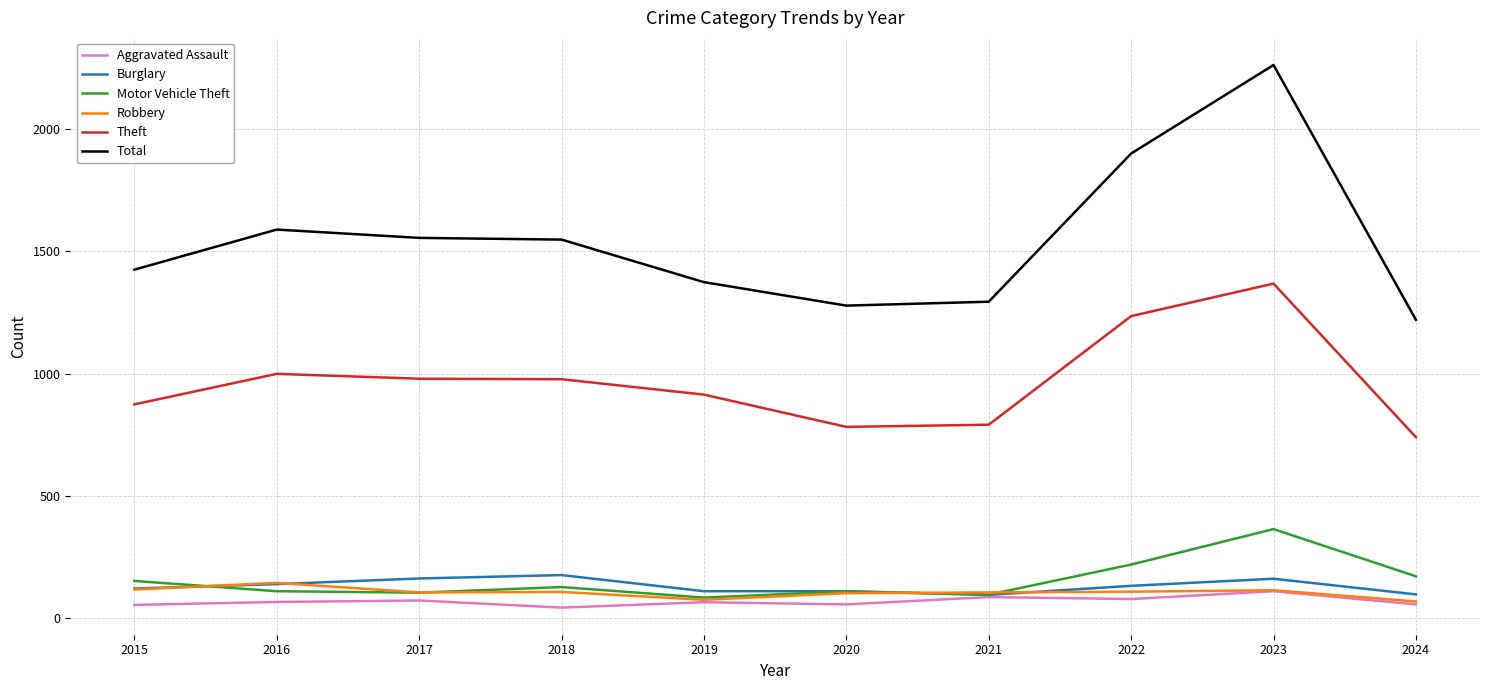

At which category is the sum across all series the highest?

2023